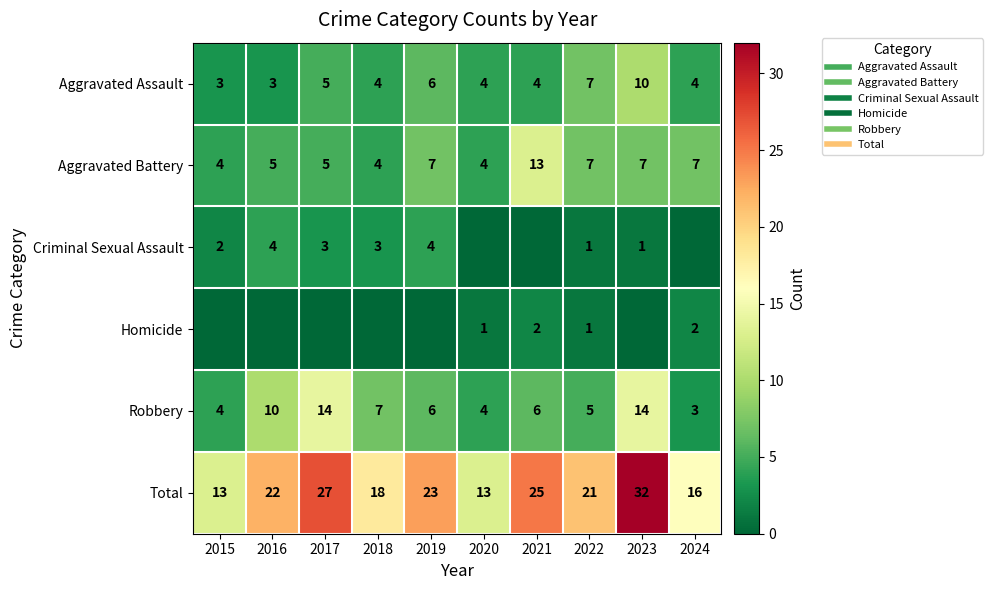

Which series has the largest range (max minus min)?

Total